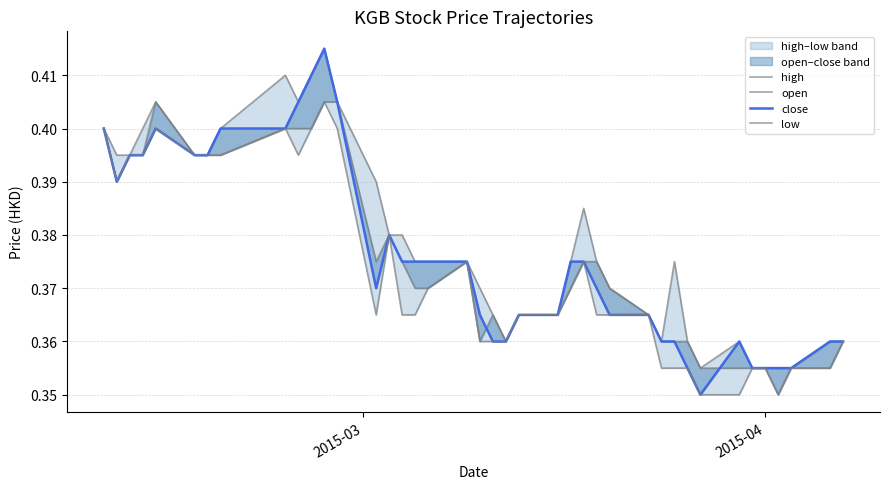

Rank the series by their maximum value, from lowest to highest.

open, low, high, close